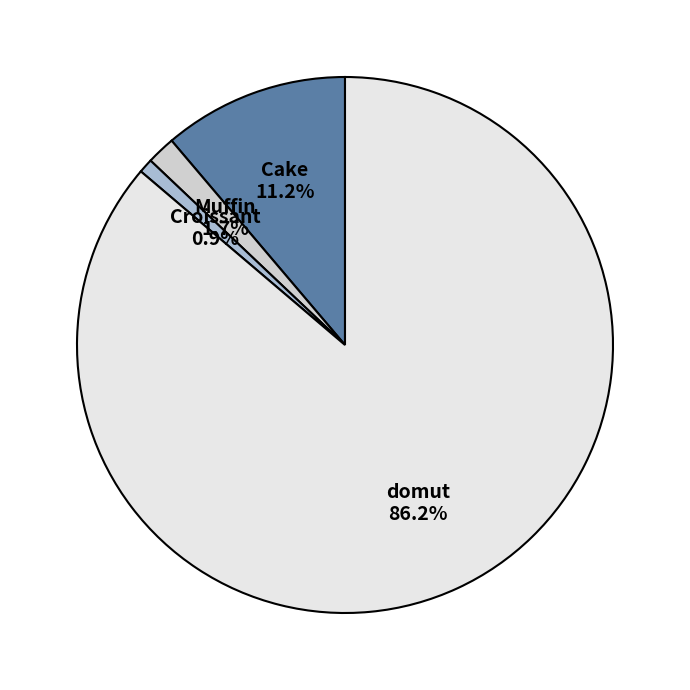

Count the number of slices in the pie.

4